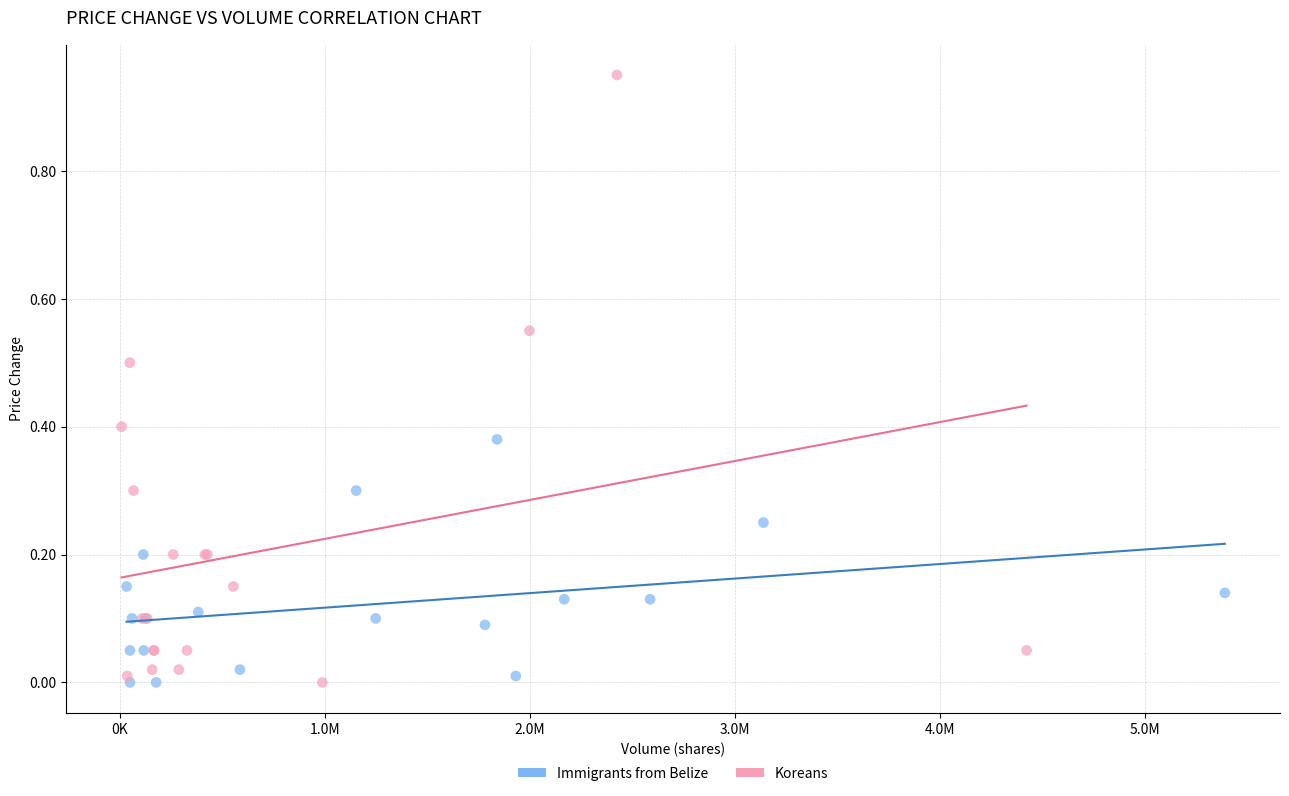

Which series has the largest Y range (max minus min)?

Koreans